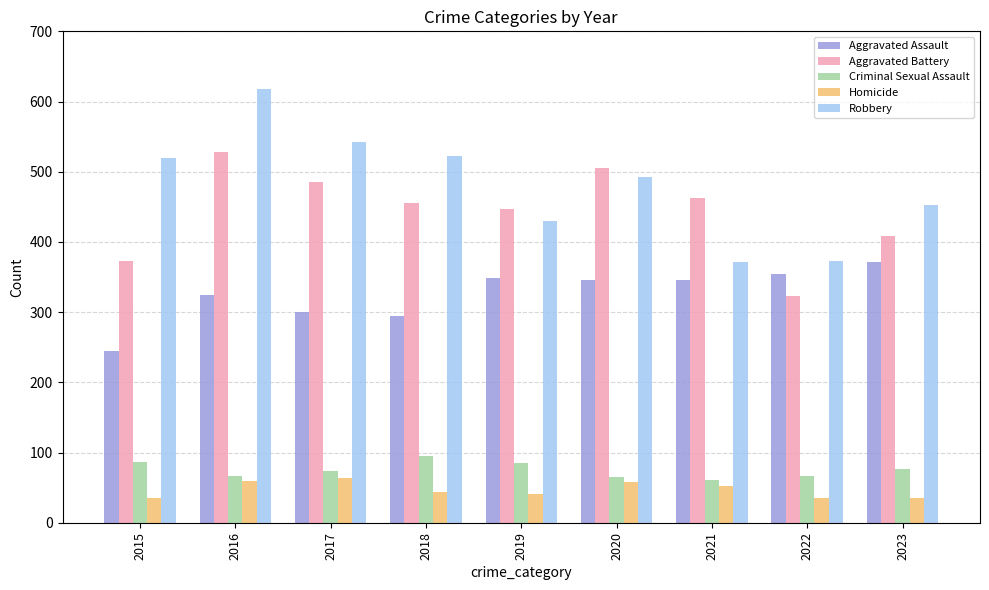

The value of Aggravated Assault at 2021 is 181. True or false?

False